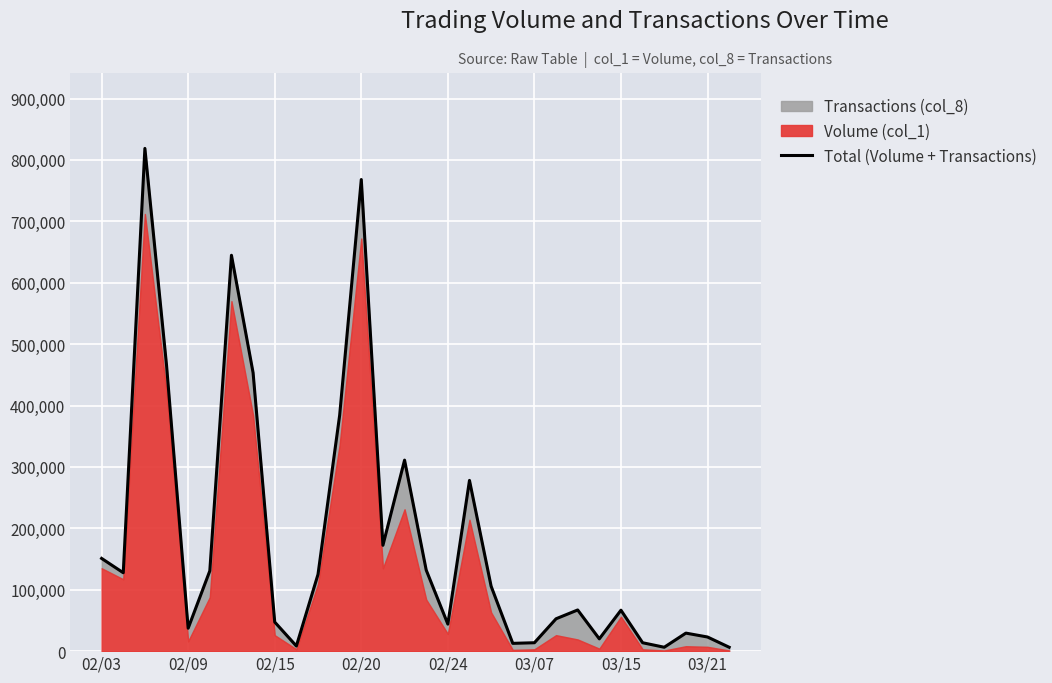

Reading left to right, extract all data points from this chart.

151020	127680	818800	465720	37360	130720	644760	453420	47360	8340	125020	384060	768120	172380	311100	132060	44020	278080	105720	12680	13680	52700	67060	20020	66680	13680	6340	29360	23020	6340